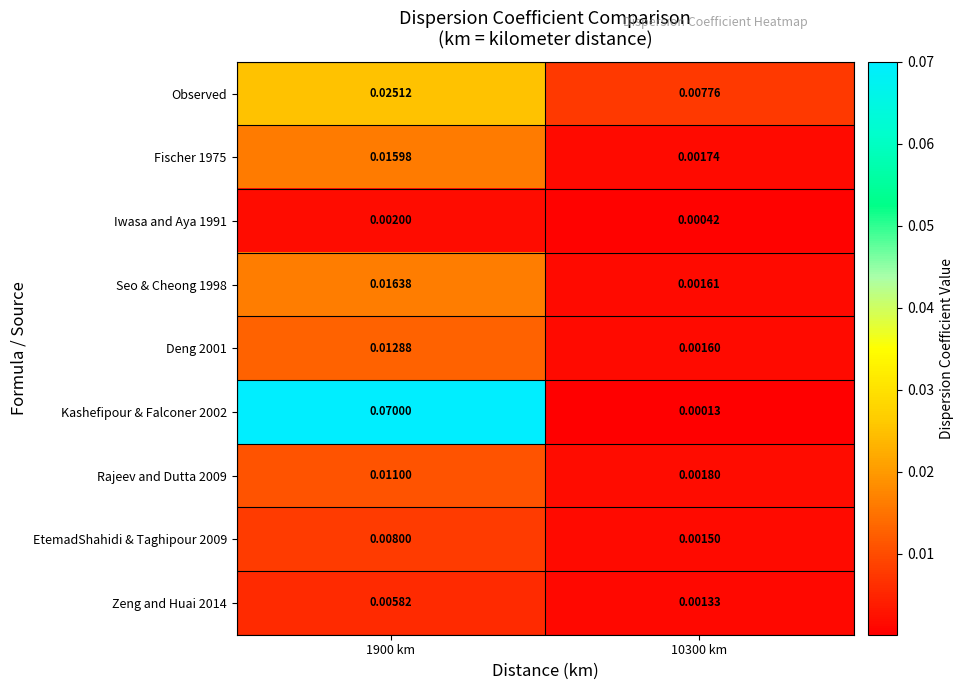

Is the value of Kashefipour & Falconer 2002 at 10300 km greater than the value of Rajeev and Dutta 2009 at 1900 km?

No